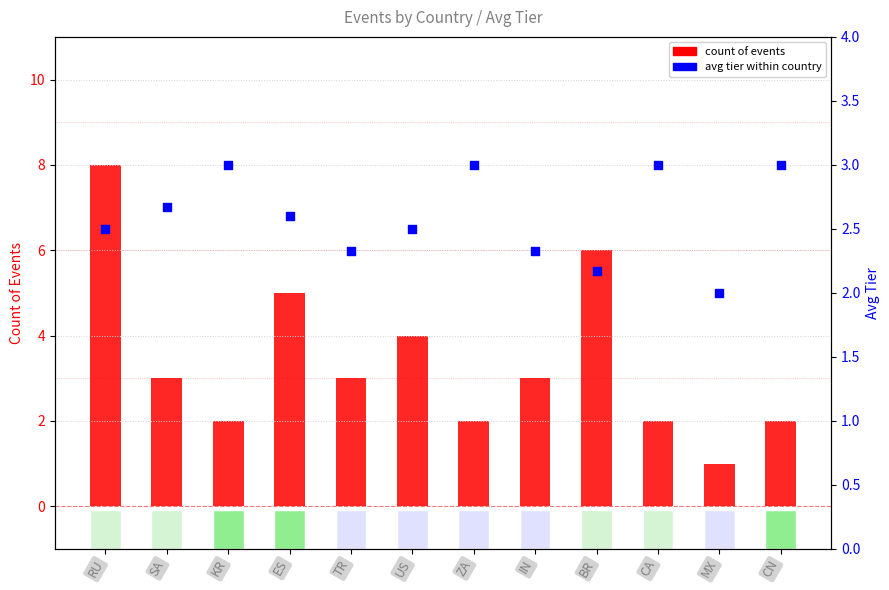

Which series has the largest Y range (max minus min)?

count of events